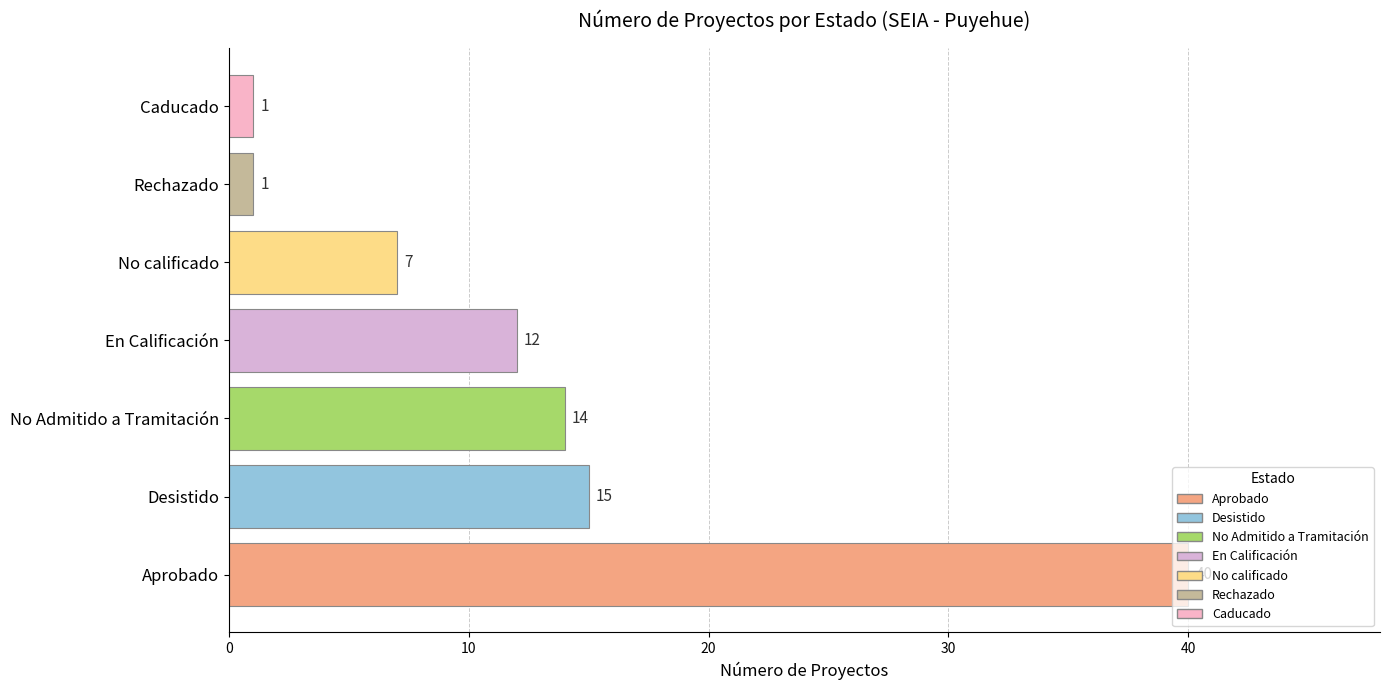

What is the ratio of the value at Desistido to the value at En Calificación?

1.2